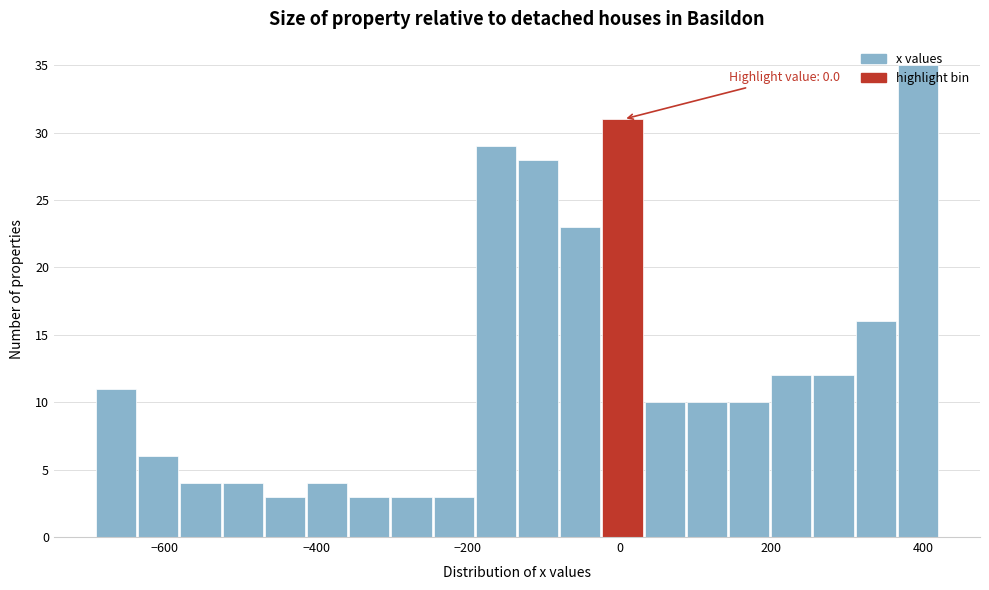

Around what value on the x-axis is the tallest bar? Give the approximate position of its centre, as read against the axis.

400